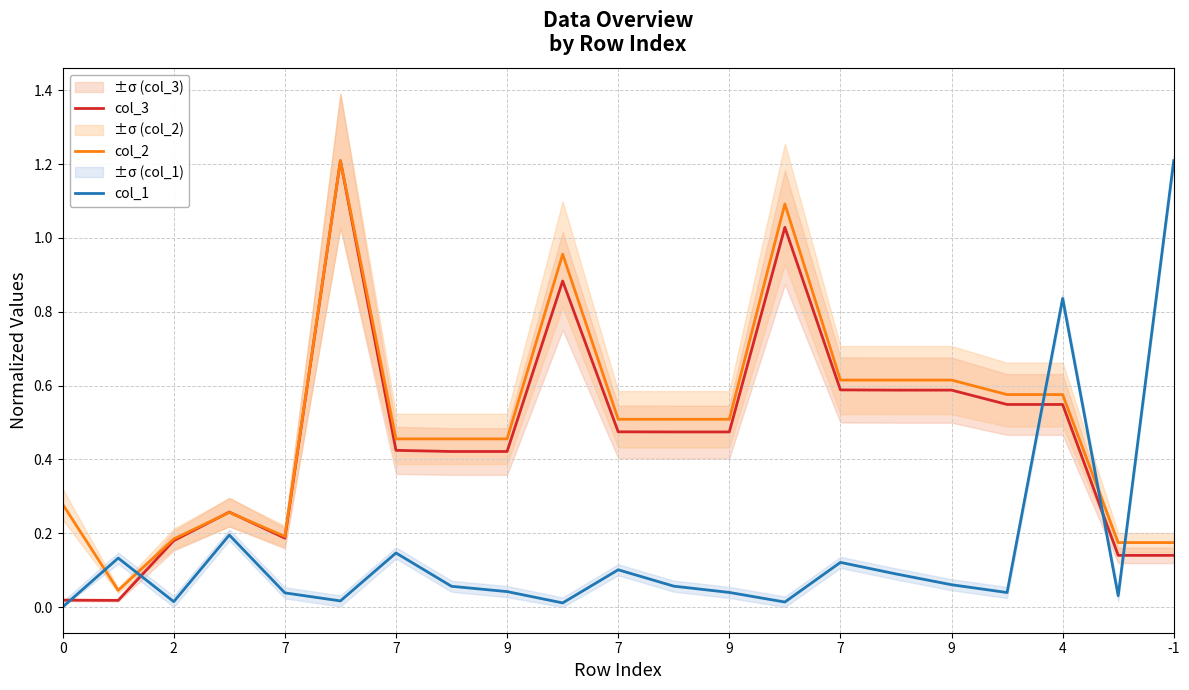

How many lines are shown in the chart?

3